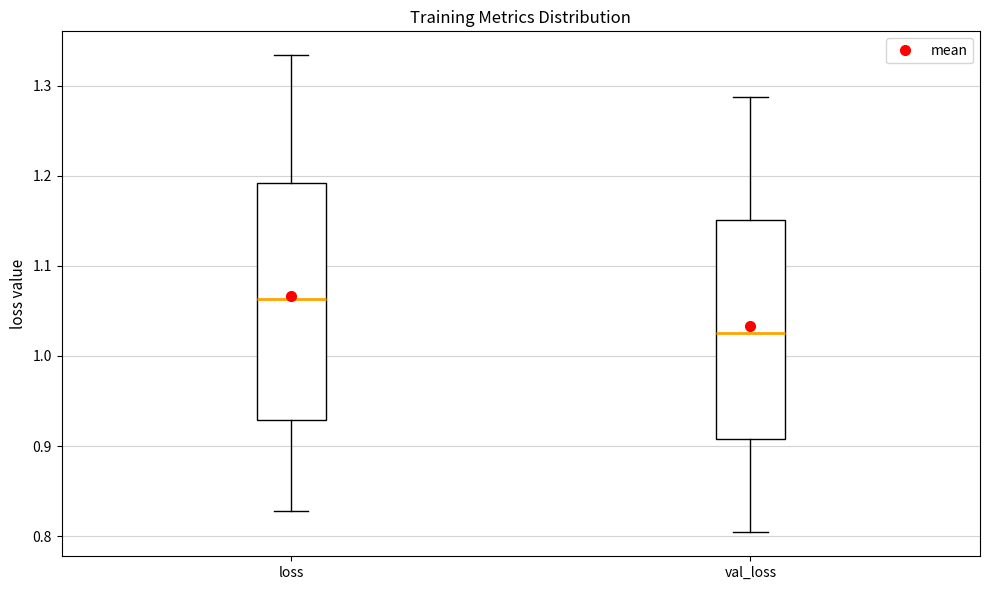

Reading left to right, transcribe this box plot: for each box, give where its median line is, the range the box spans, and where its two whiskers end, as read against the y-axis. The values are not printed on the chart, so give them approximately, as read against the axis.

loss: median 1.06, box 0.93 to 1.19, whiskers 0.83 to 1.33
val_loss: median 1.03, box 0.91 to 1.15, whiskers 0.80 to 1.29